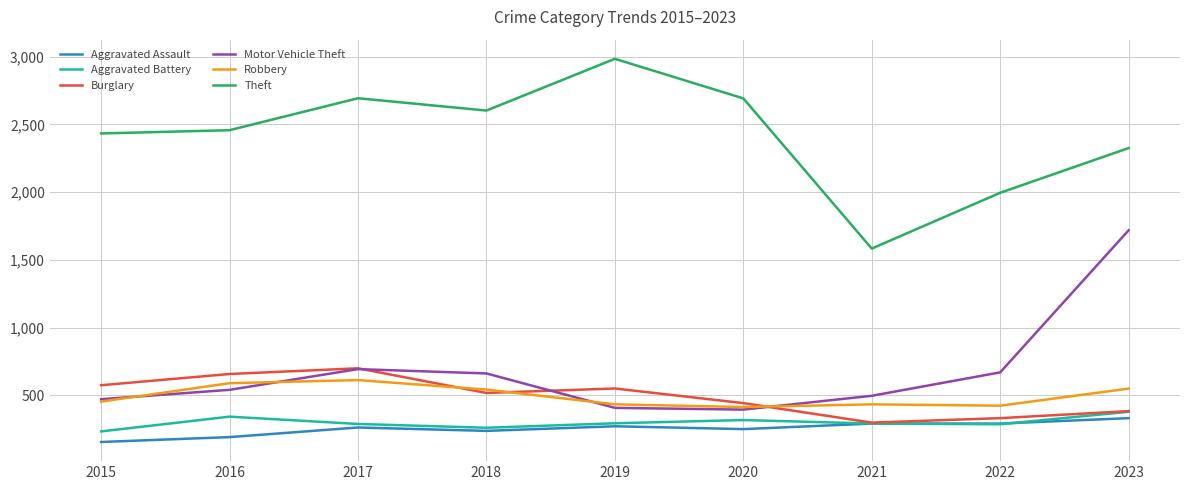

Rank the series by their maximum value, from lowest to highest.

Aggravated Assault, Aggravated Battery, Robbery, Burglary, Motor Vehicle Theft, Theft